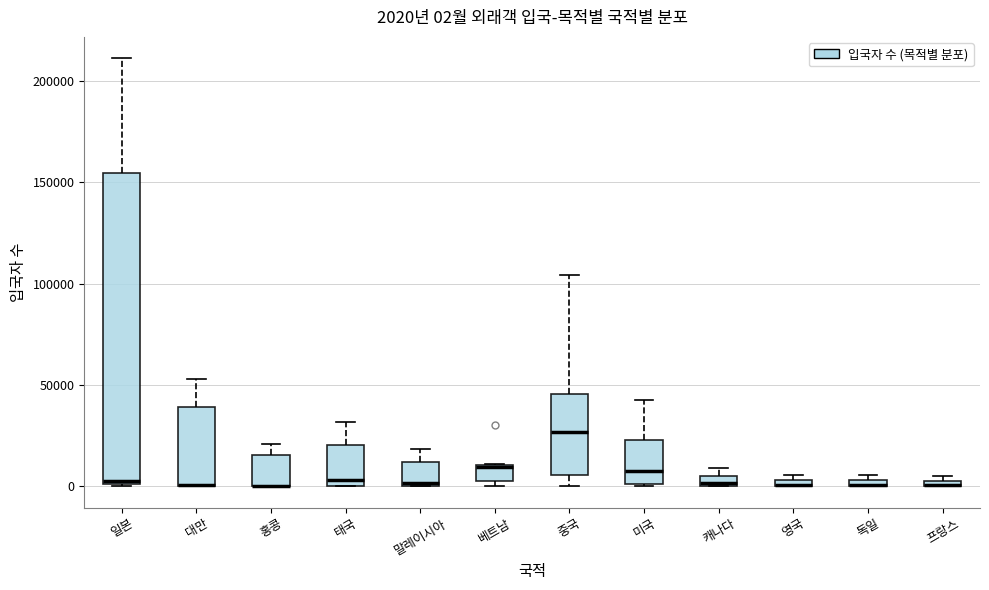

Comparing the boxes themselves (not the whiskers), which one is the tallest?

일본